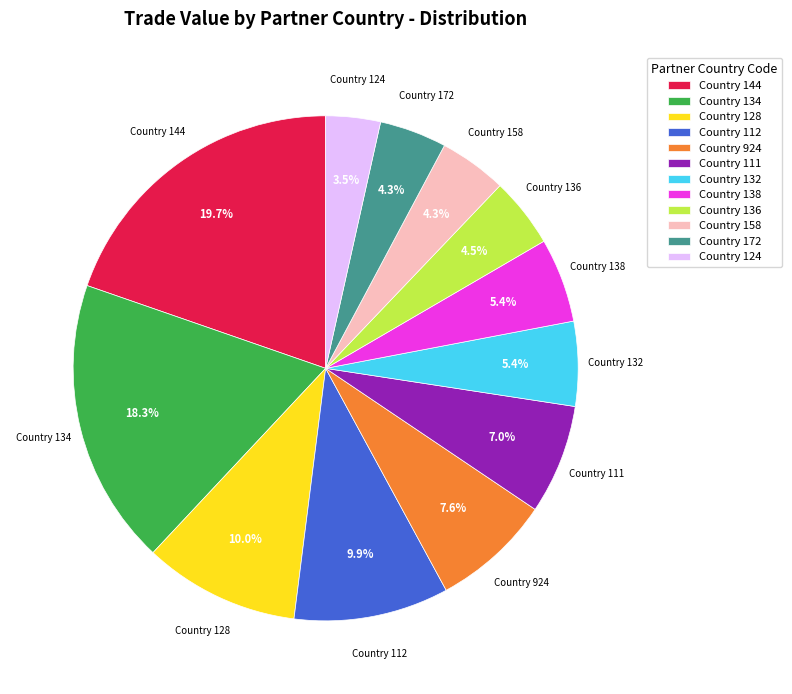

What is the smallest slice in the pie chart?

Country 124